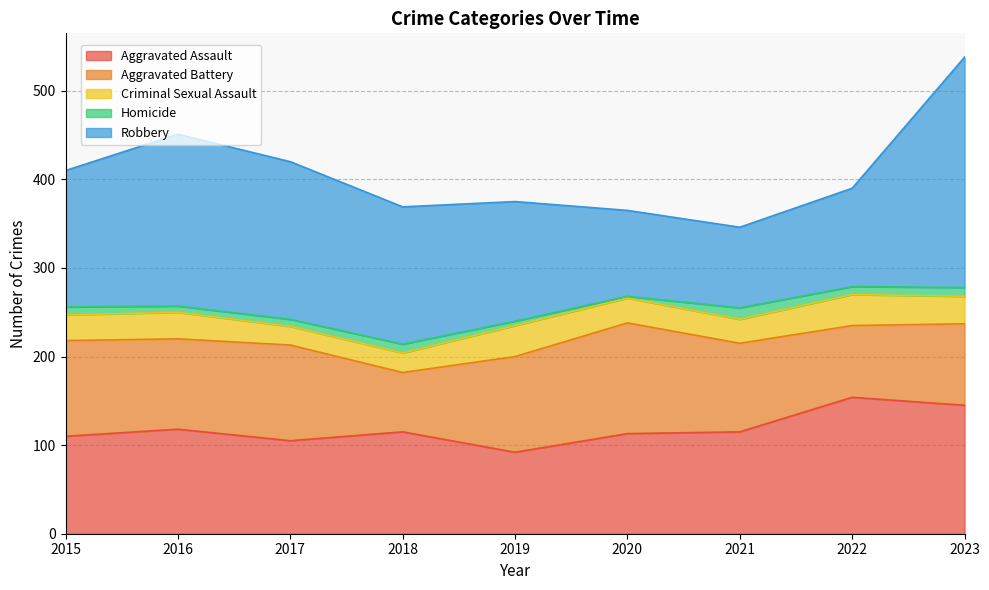

True or false: Homicide and Robbery intersect in this chart.

False